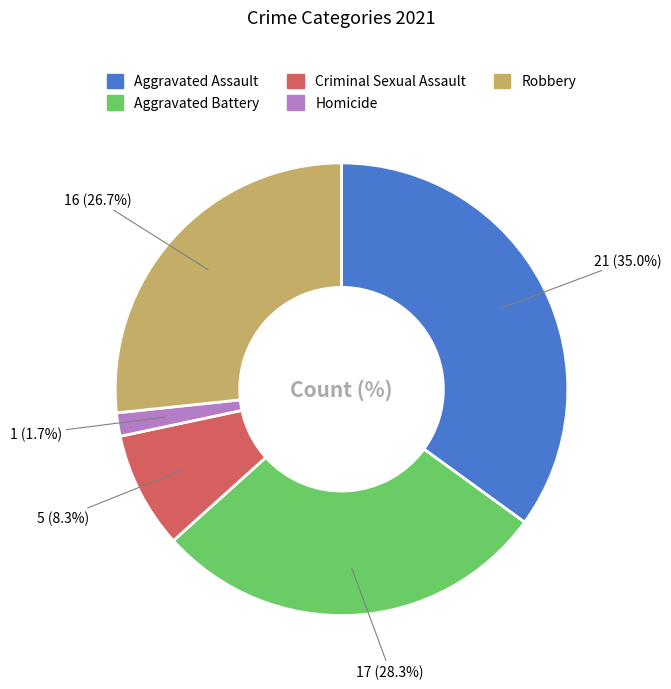

Does any single category account for the majority?

No